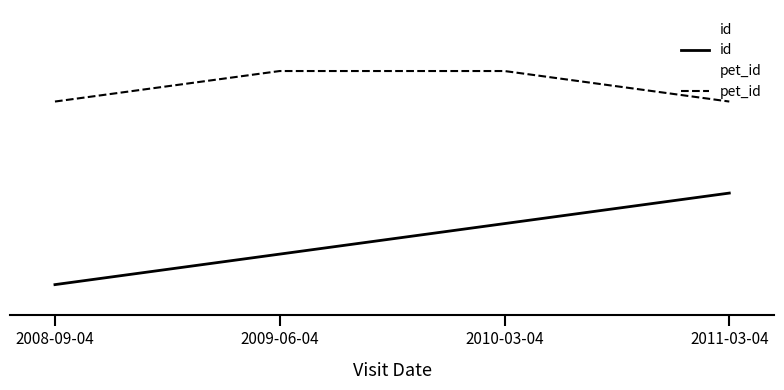

Count the number of categories in the chart.

4